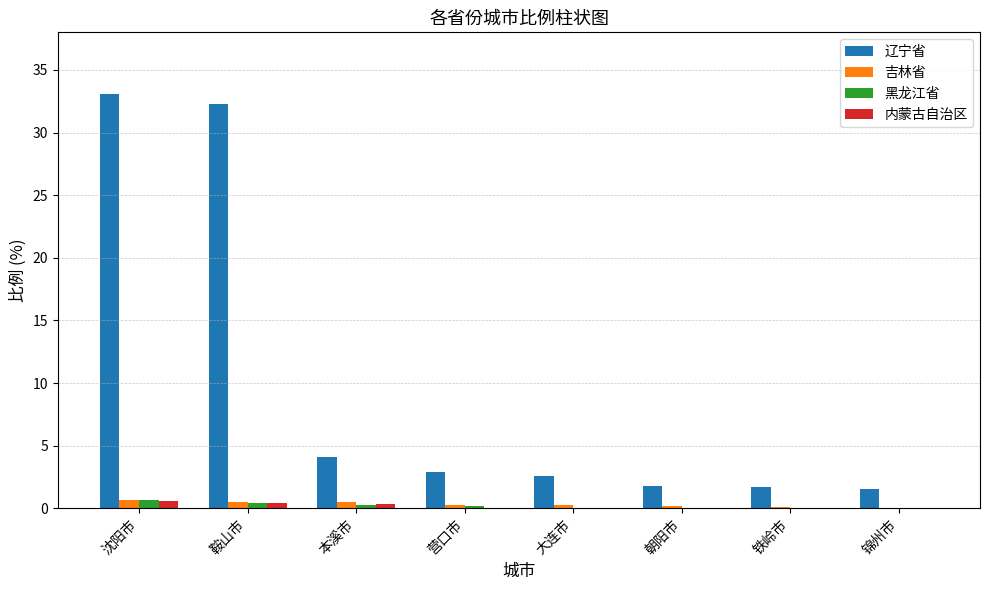

Is it true that 内蒙古自治区 equals 0.0 at 朝阳市?

True